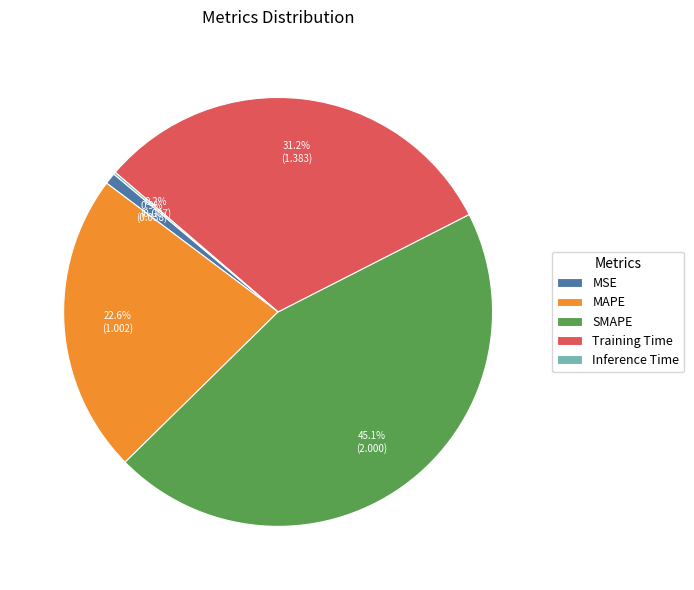

Is there any slice that represents more than half of the pie?

No